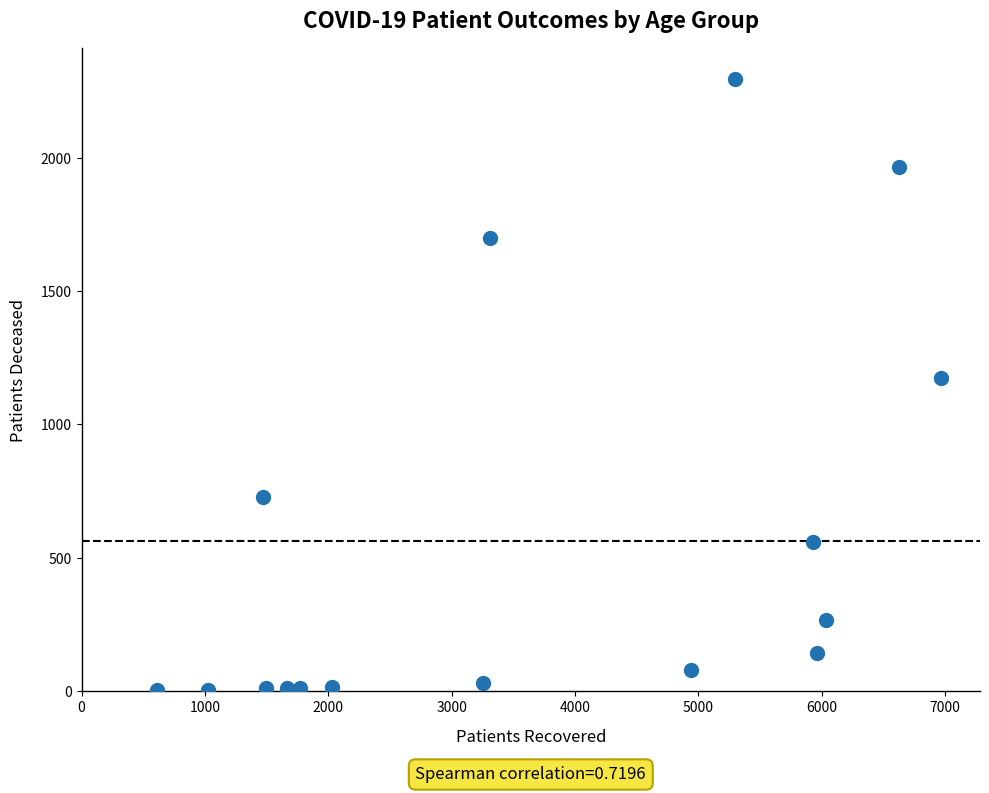

What is the range of Y values (max minus min)?

2294